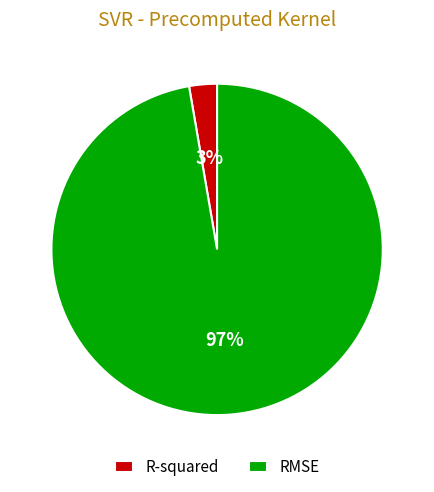

Which slice is the largest?

RMSE